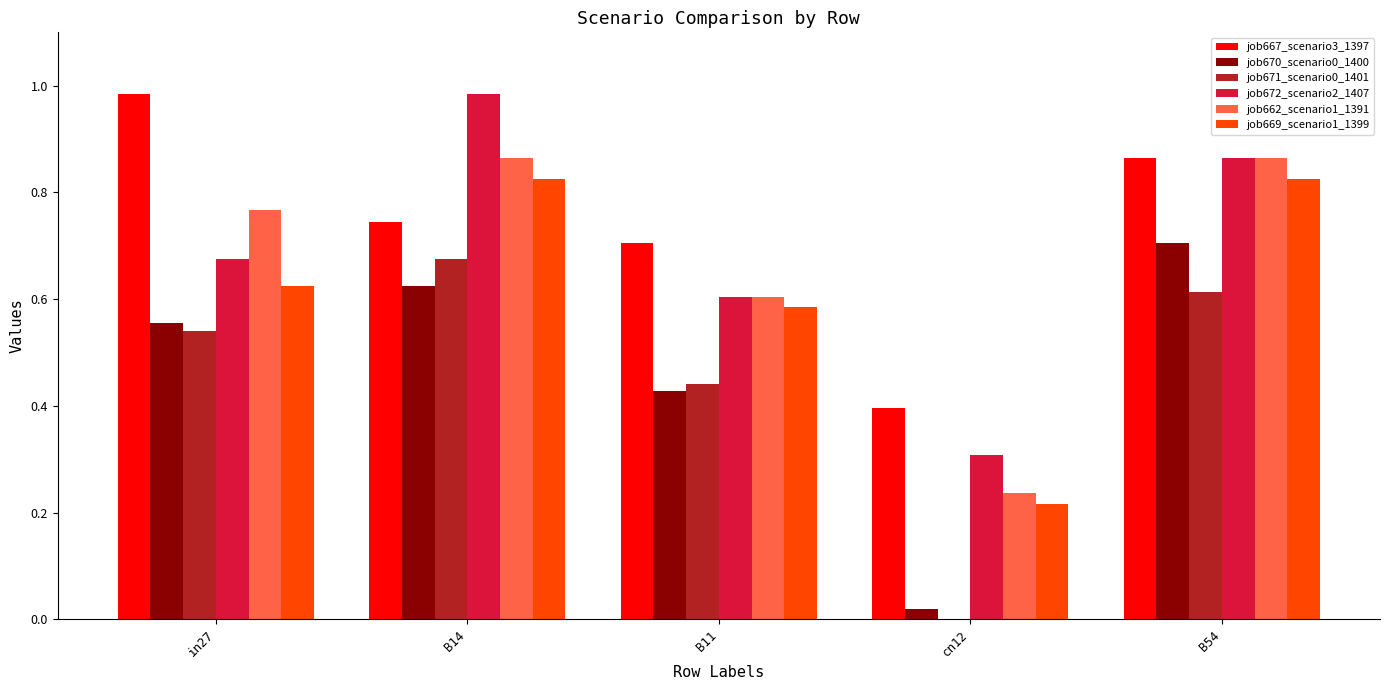

Which series changed the most between in27 and B11?

job667_scenario3_1397